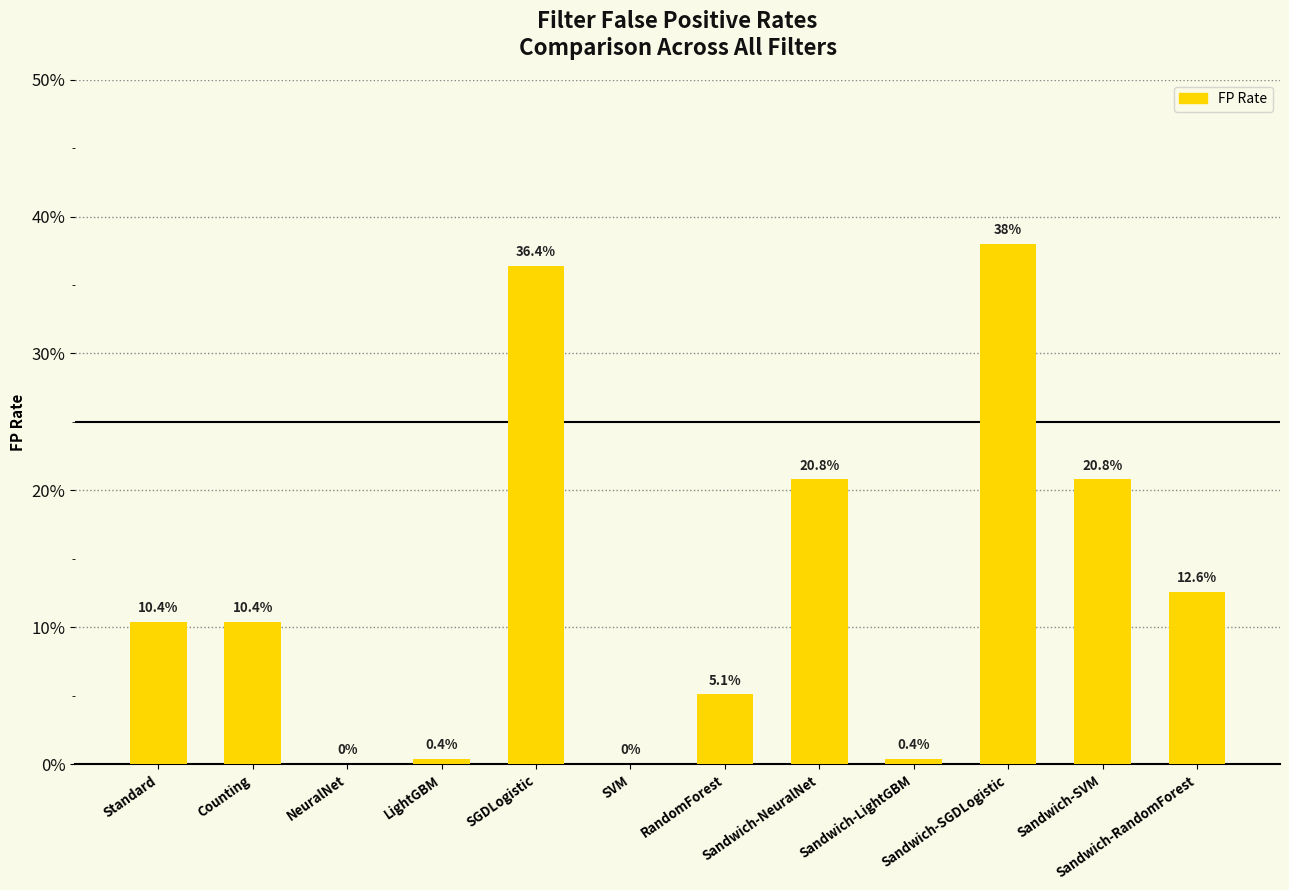

Where is the data nearest to the value 0?

NeuralNet